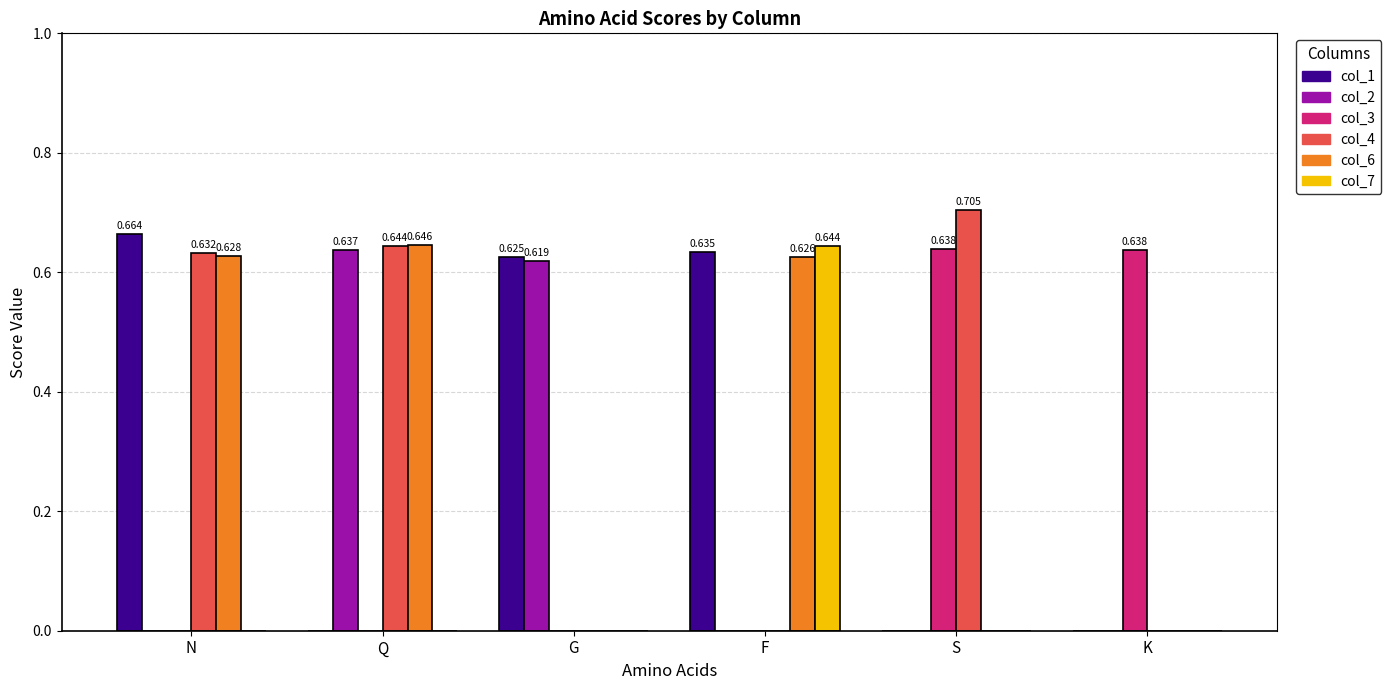

Is the value of col_1 at F greater than the value of col_7 at N?

Yes